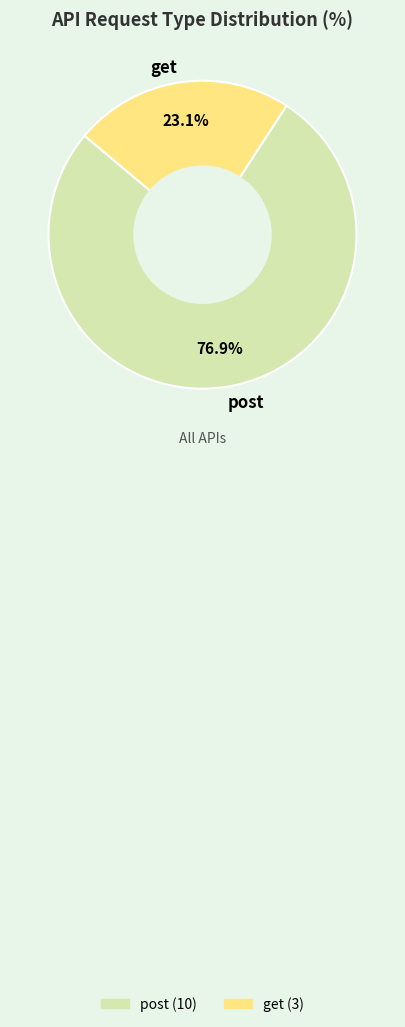

Which has a higher value, post or get?

post